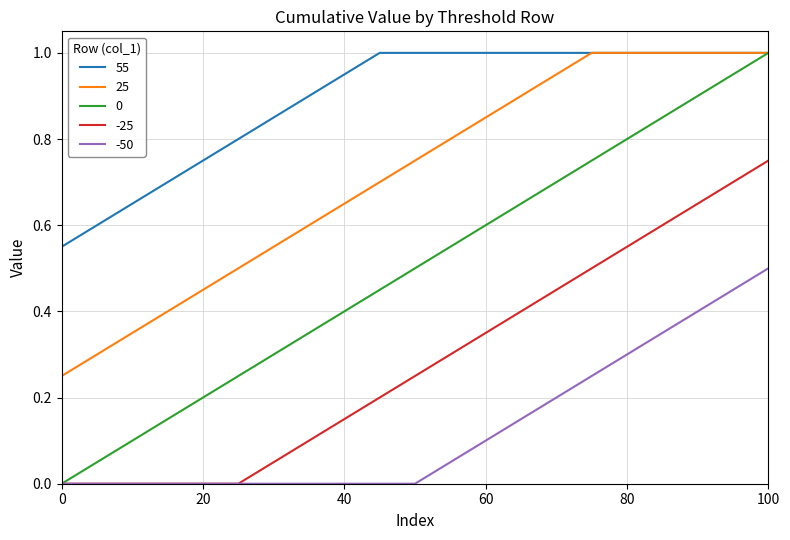

True or false: 25 and -25 intersect in this chart.

False